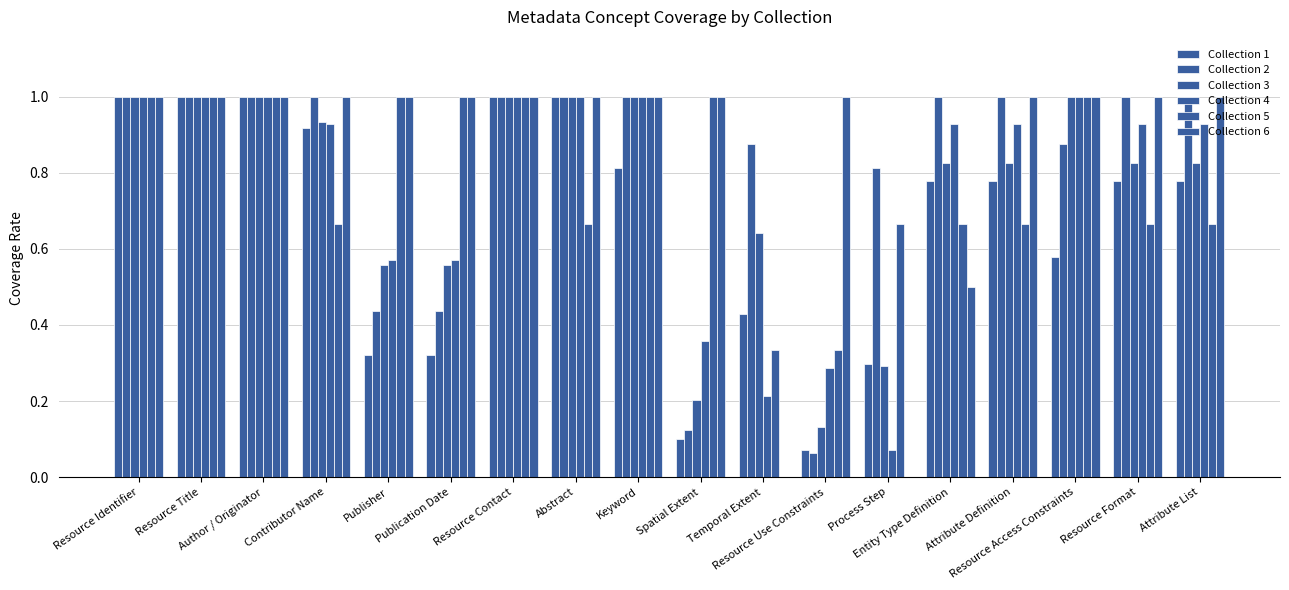

Reading left to right, transcribe all the data shown in this chart.

Collection 1: Resource Identifier=1.0	Resource Title=1.0	Author / Originator=1.0	Contributor Name=0.9	Publisher=0.3	Publication Date=0.3	Resource Contact=1.0	Abstract=1.0	Keyword=0.8	Spatial Extent=0.1	Temporal Extent=0.4	Resource Use Constraints=0.1	Process Step=0.3	Entity Type Definition=0.8	Attribute Definition=0.8	Resource Access Constraints=0.6	Resource Format=0.8	Attribute List=0.8
Collection 2: Resource Identifier=1.0	Resource Title=1.0	Author / Originator=1.0	Contributor Name=1.0	Publisher=0.4	Publication Date=0.4	Resource Contact=1.0	Abstract=1.0	Keyword=1.0	Spatial Extent=0.1	Temporal Extent=0.9	Resource Use Constraints=0.1	Process Step=0.8	Entity Type Definition=1.0	Attribute Definition=1.0	Resource Access Constraints=0.9	Resource Format=1.0	Attribute List=1.0
Collection 3: Resource Identifier=1.0	Resource Title=1.0	Author / Originator=1.0	Contributor Name=0.9	Publisher=0.6	Publication Date=0.6	Resource Contact=1.0	Abstract=1.0	Keyword=1.0	Spatial Extent=0.2	Temporal Extent=0.6	Resource Use Constraints=0.1	Process Step=0.3	Entity Type Definition=0.8	Attribute Definition=0.8	Resource Access Constraints=1.0	Resource Format=0.8	Attribute List=0.8
Collection 4: Resource Identifier=1.0	Resource Title=1.0	Author / Originator=1.0	Contributor Name=0.9	Publisher=0.6	Publication Date=0.6	Resource Contact=1.0	Abstract=1.0	Keyword=1.0	Spatial Extent=0.4	Temporal Extent=0.2	Resource Use Constraints=0.3	Process Step=0.1	Entity Type Definition=0.9	Attribute Definition=0.9	Resource Access Constraints=1.0	Resource Format=0.9	Attribute List=0.9
Collection 5: Resource Identifier=1.0	Resource Title=1.0	Author / Originator=1.0	Contributor Name=0.7	Publisher=1.0	Publication Date=1.0	Resource Contact=1.0	Abstract=0.7	Keyword=1.0	Spatial Extent=1.0	Temporal Extent=0.3	Resource Use Constraints=0.3	Process Step=0.7	Entity Type Definition=0.7	Attribute Definition=0.7	Resource Access Constraints=1.0	Resource Format=0.7	Attribute List=0.7
Collection 6: Resource Identifier=1.0	Resource Title=1.0	Author / Originator=1.0	Contributor Name=1.0	Publisher=1.0	Publication Date=1.0	Resource Contact=1.0	Abstract=1.0	Keyword=1.0	Spatial Extent=1.0	Temporal Extent=0.0	Resource Use Constraints=1.0	Process Step=0.0	Entity Type Definition=0.5	Attribute Definition=1.0	Resource Access Constraints=1.0	Resource Format=1.0	Attribute List=1.0